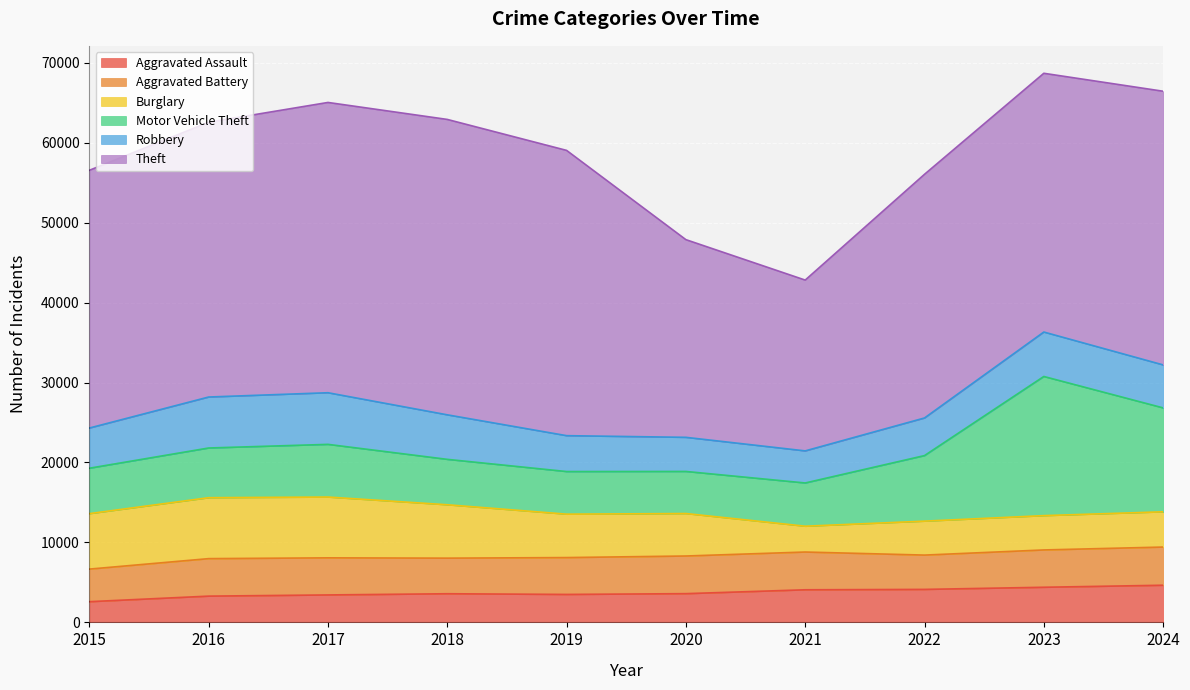

Between 2017 and 2022, which series saw the biggest shift?

Theft